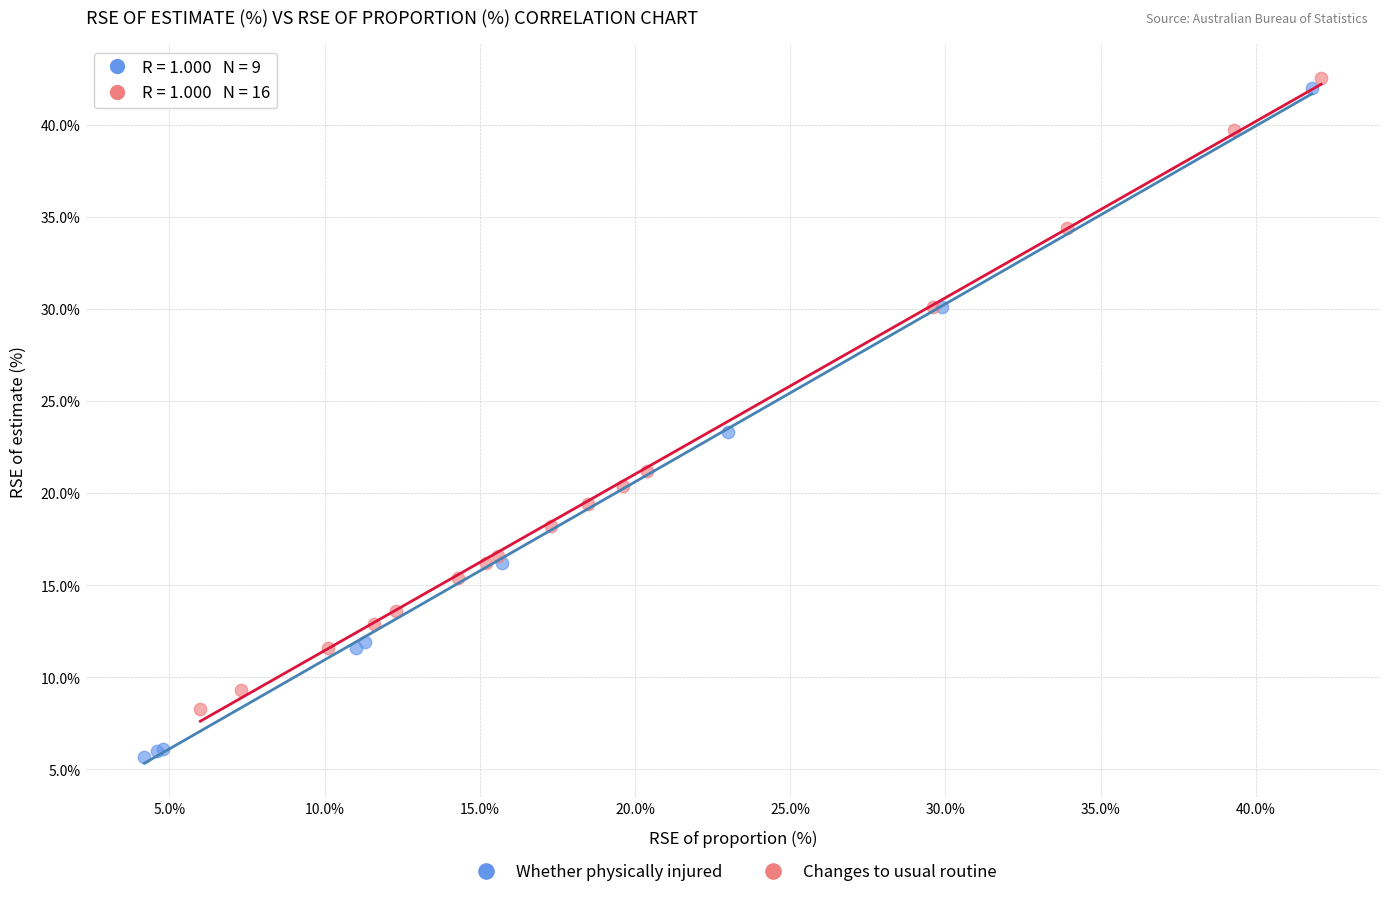

Which series contains the lowest Y value?

Whether physically injured